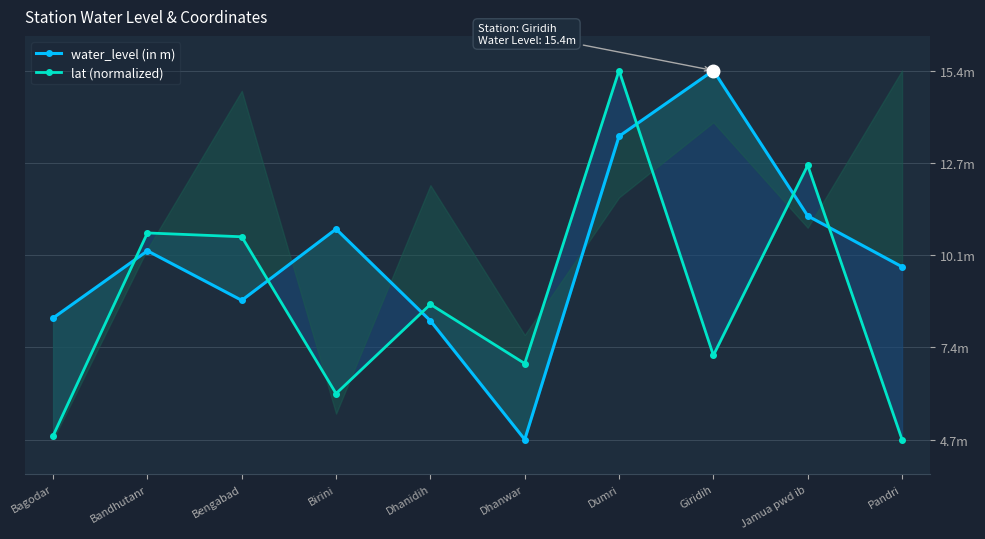

Reading left to right, extract all data points from this chart.

water_level (in m): 8.2	10.2	8.8	10.8	8.2	4.7	13.5	15.4	11.2	9.7
lat (normalized): 4.9	10.7	10.6	6.1	8.6	6.9	15.4	7.2	12.7	4.7